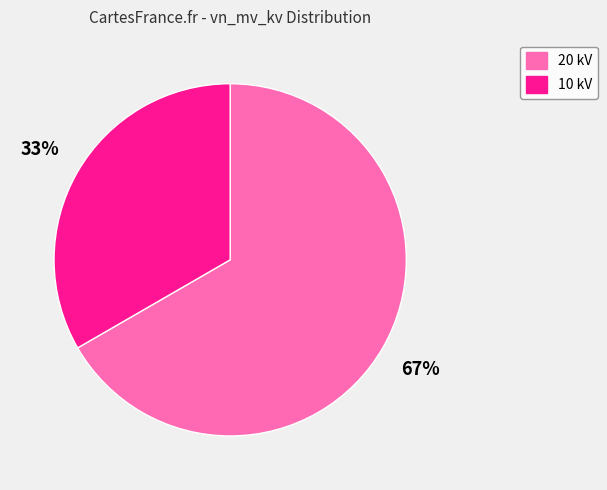

Which slice represents more than half of the pie?

20 kV